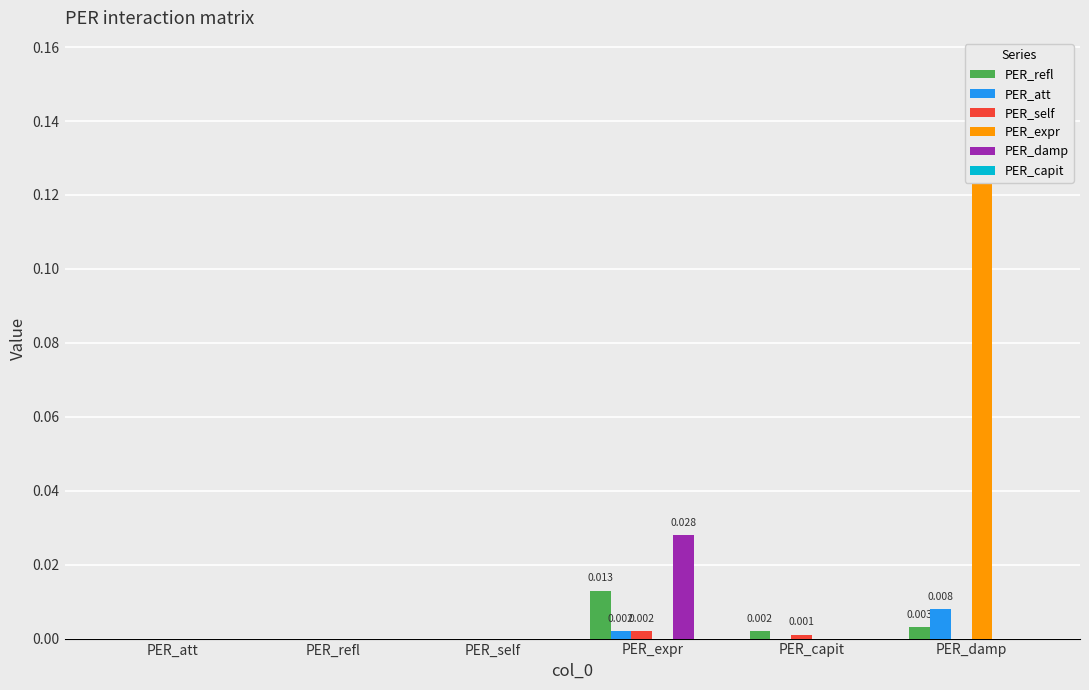

Between PER_capit and PER_refl, which is larger?

PER_capit